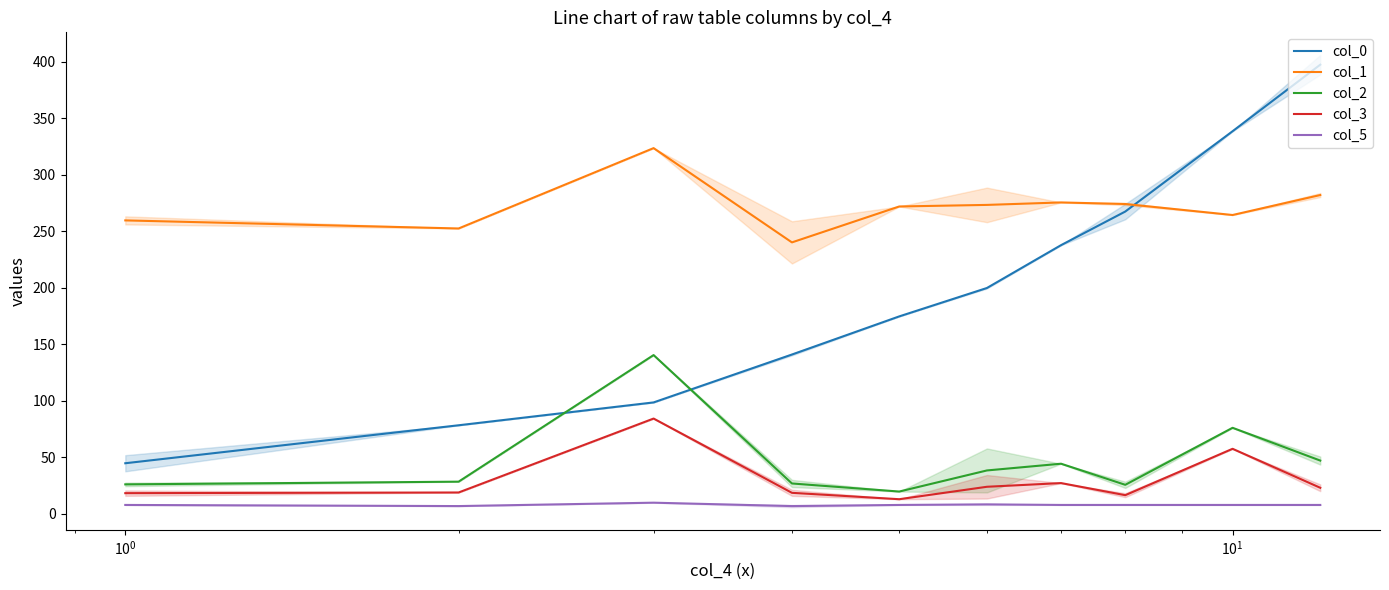

What is the value of the col_0 point at the 7th from the left?

237.7